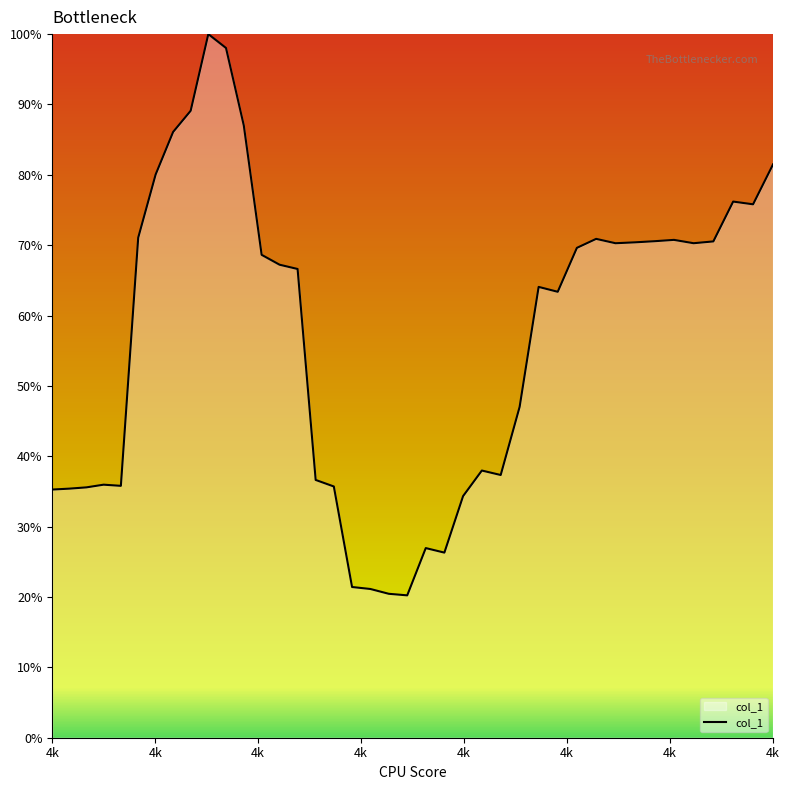

What is the difference between the maximum and minimum values?

79.8